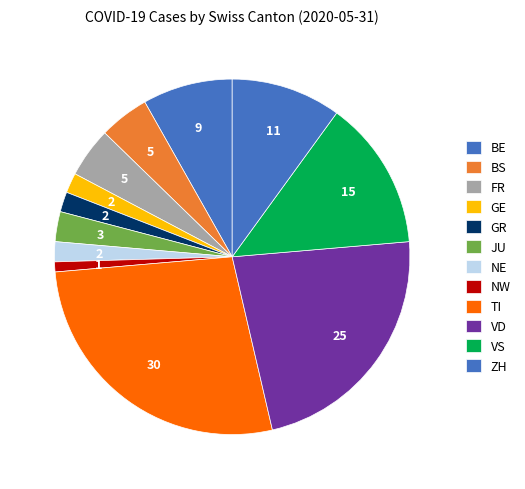

What is the change in value from NE to VS?

+13